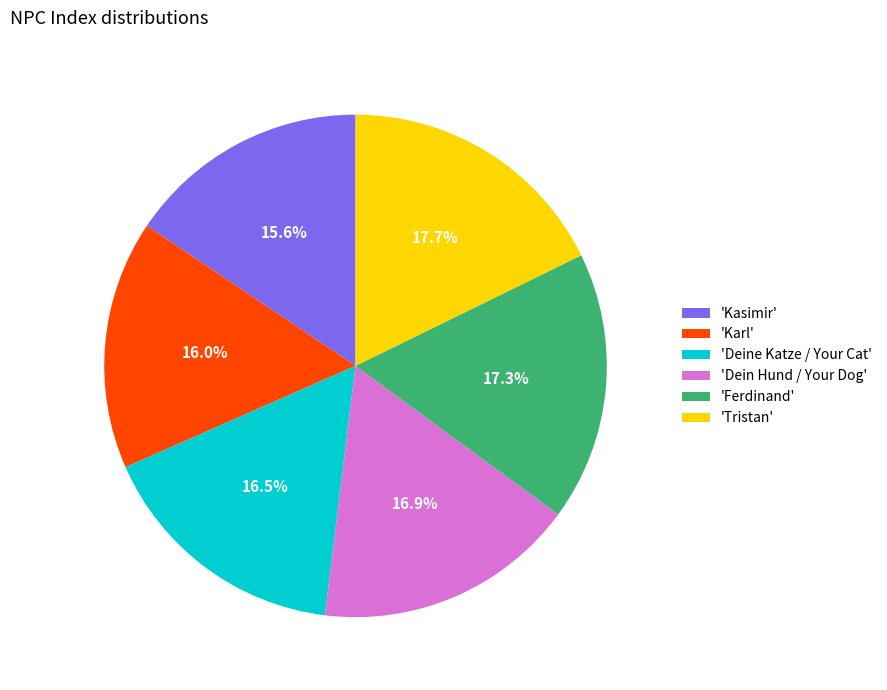

Does any single category account for the majority?

No